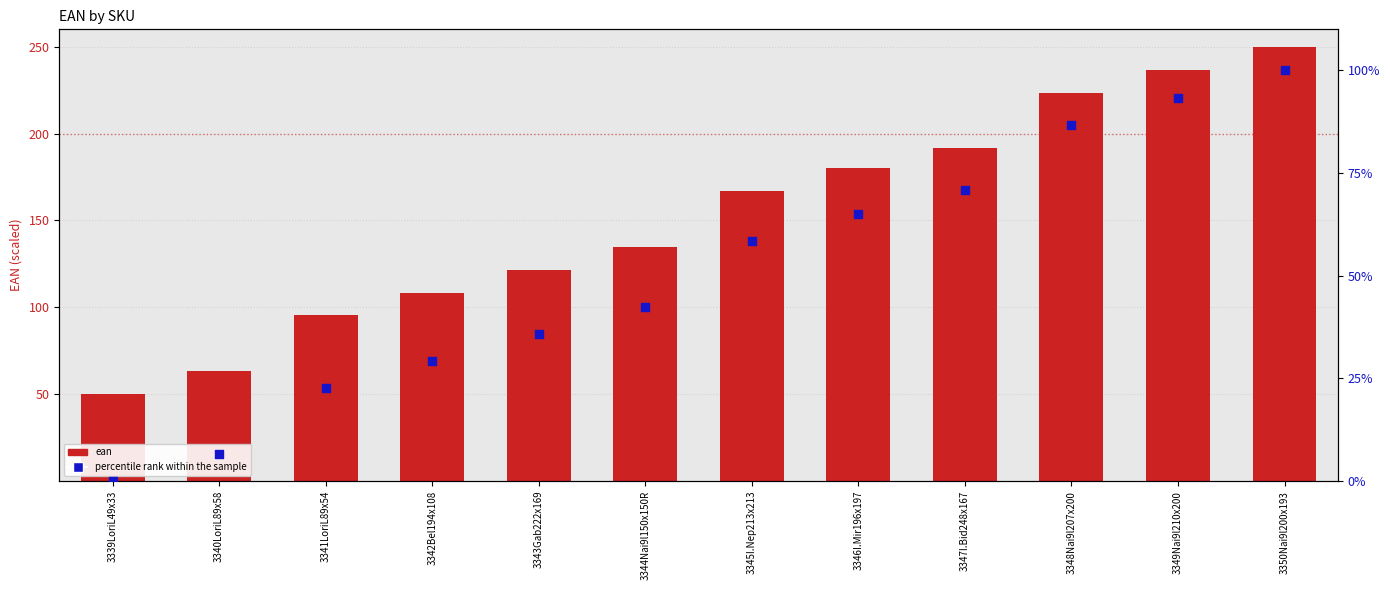

Is the value of percentile rank within the sample at 3341LoriL89x54 greater than the value of ean at 3343Gab222x169?

No